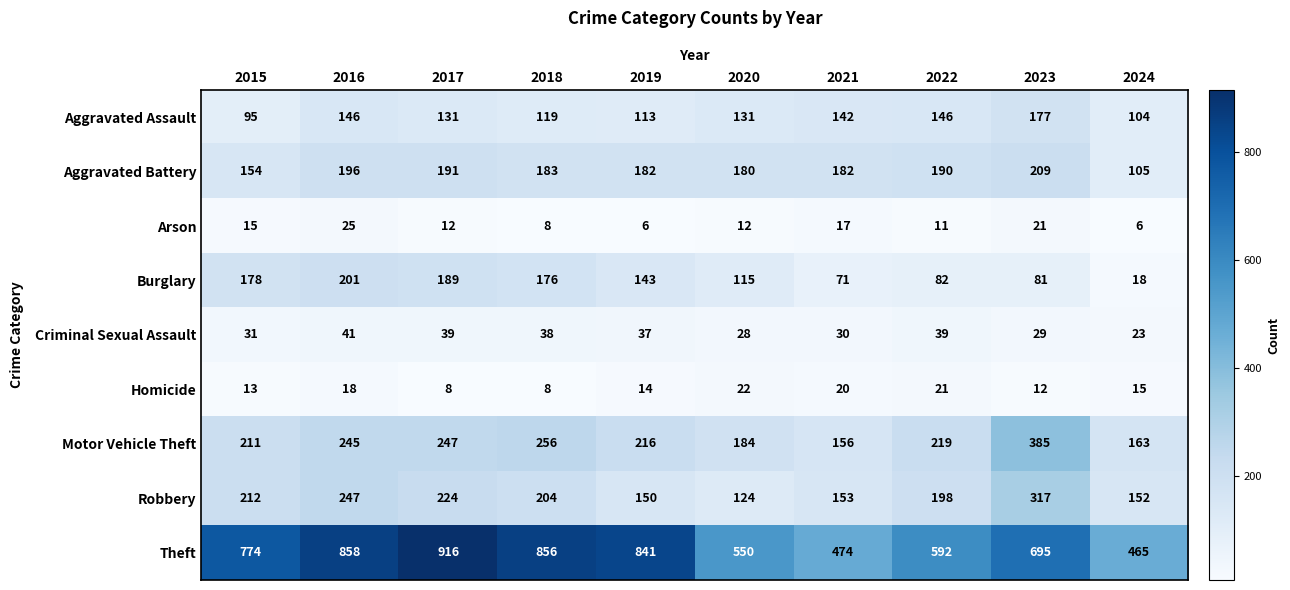

What is the difference between the Burglary values at 2024 and 2018?

158